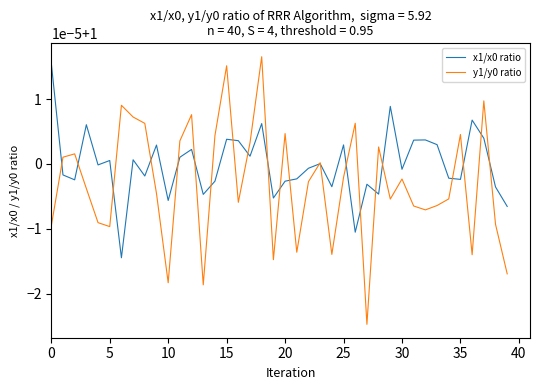

How many interior local valleys does the y1/y0 ratio series have?

11